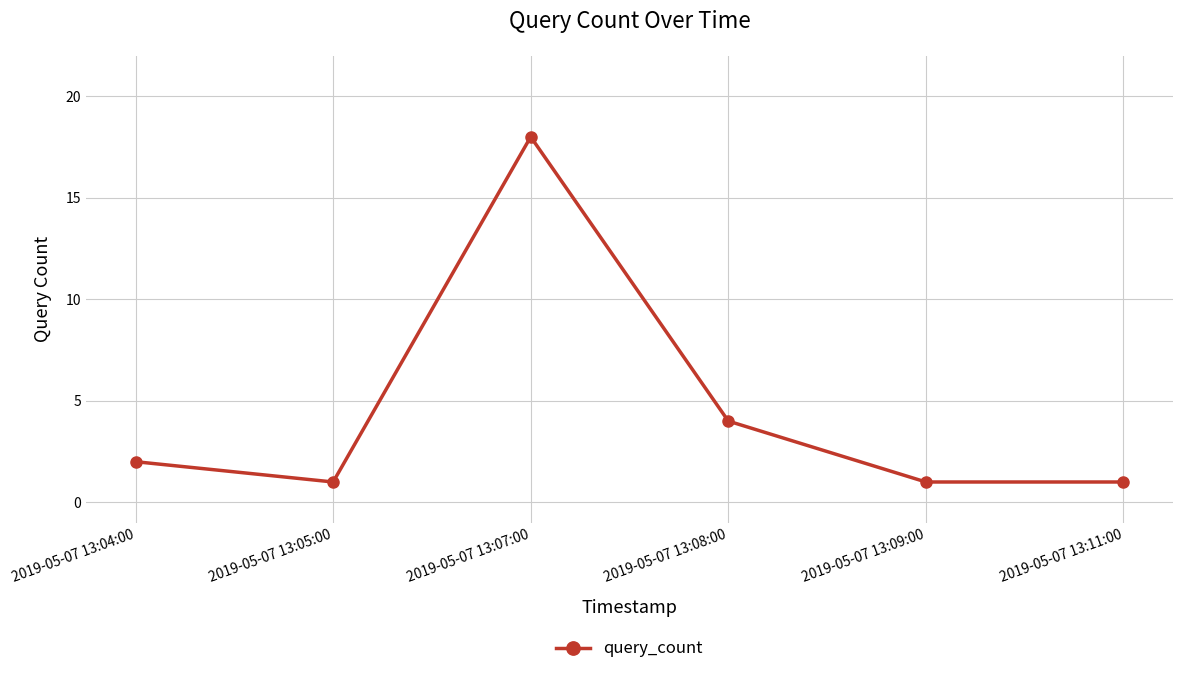

How many interior local peaks (higher than both neighbors) does the data have?

1